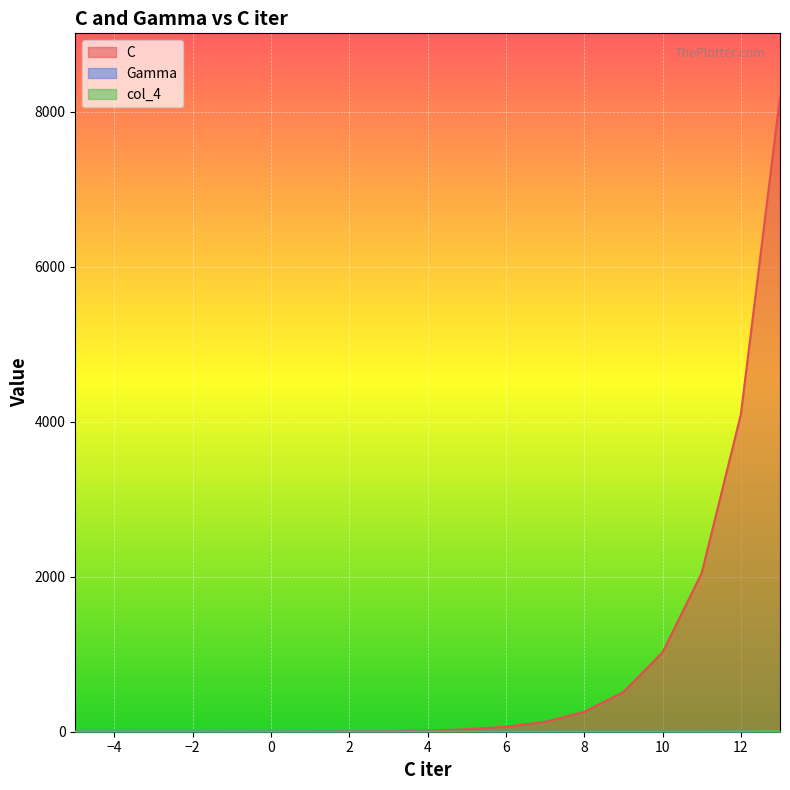

Which has a higher value, 7 or -4?

7